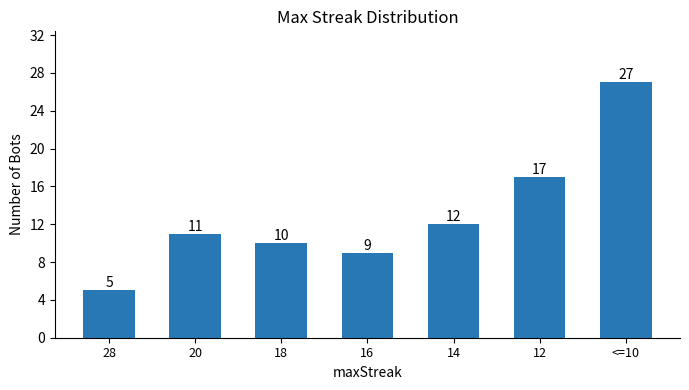

True or false: the data shows 4 at 12.

False